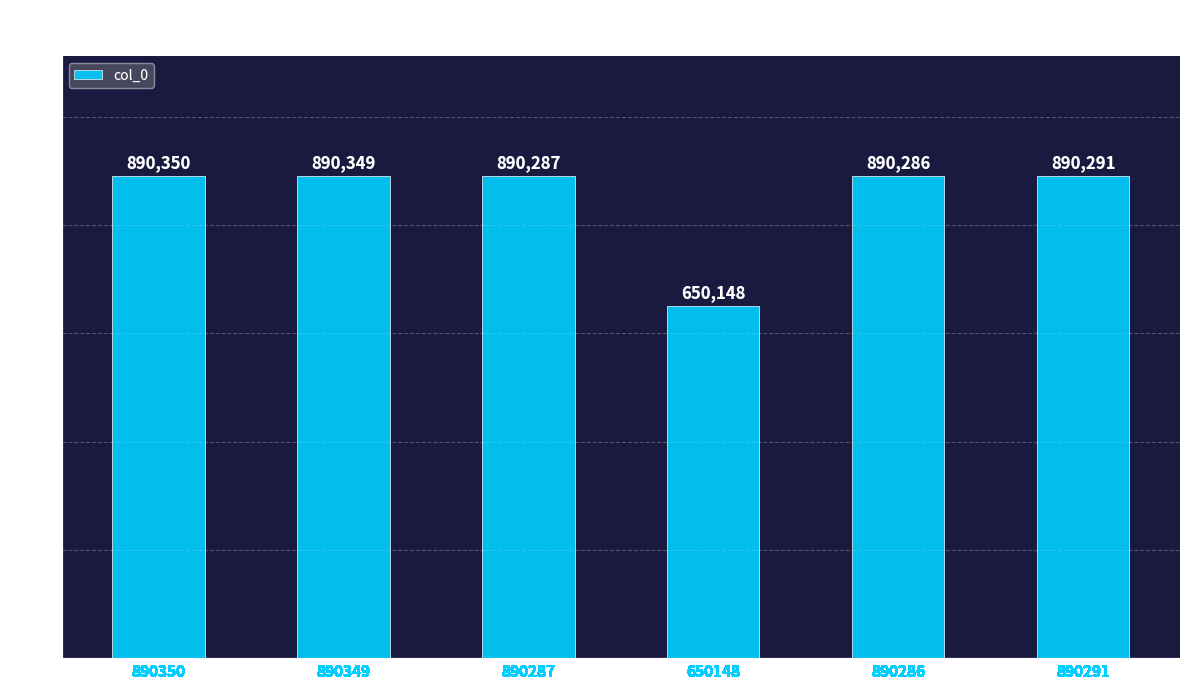

How many bars are there in total?

6